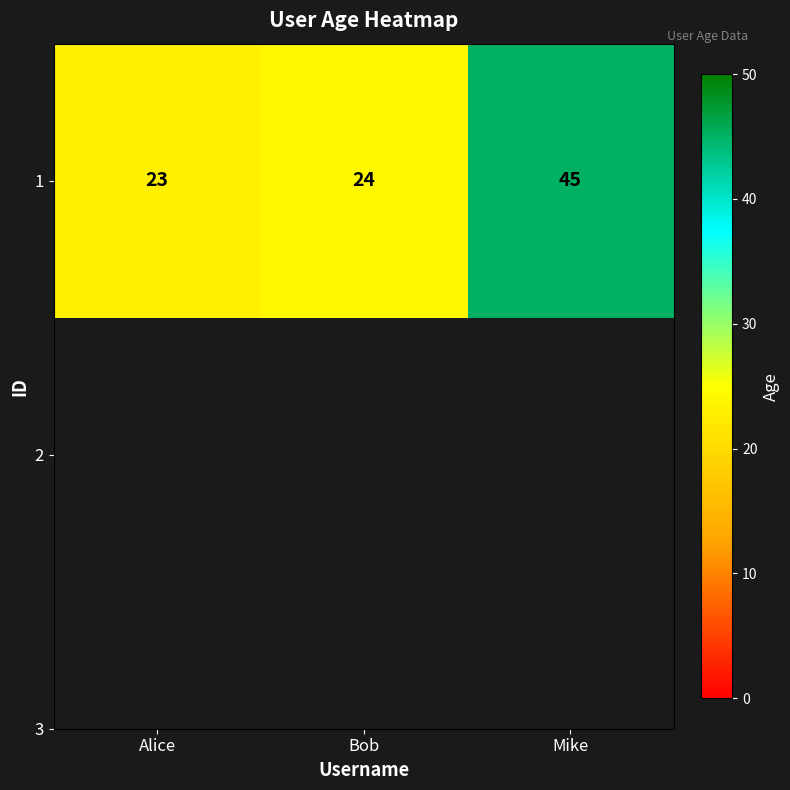

What is the change in value from Alice to Mike?

+22